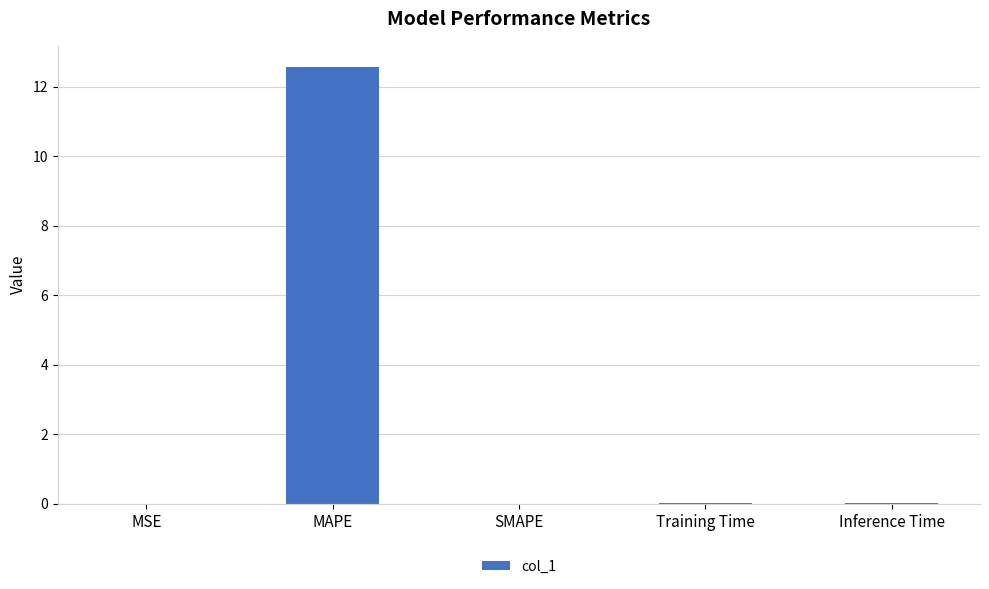

The chart shows a value of 0.0 at SMAPE. True or false?

True